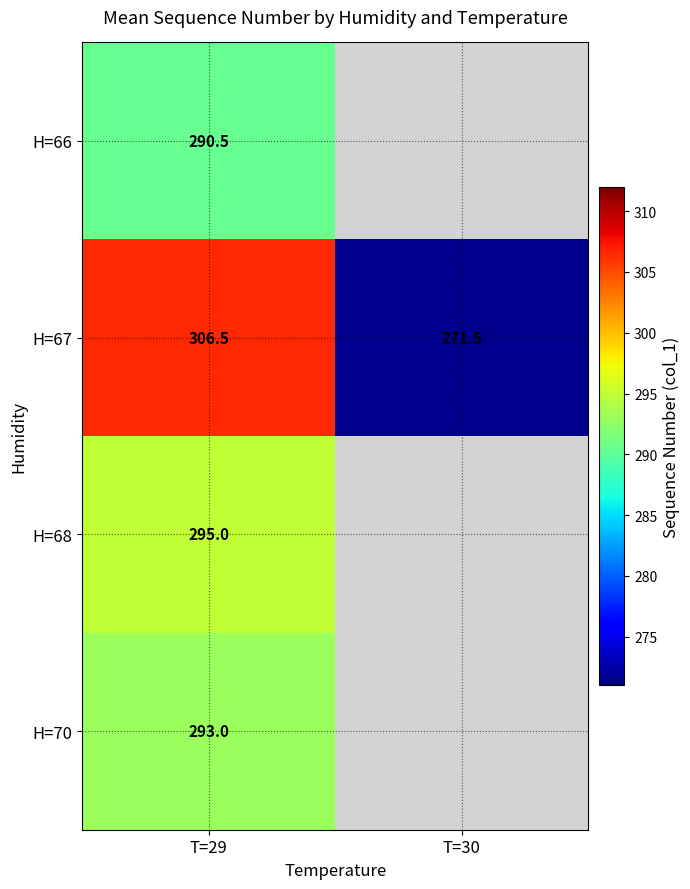

What is the sum of all H=67 values?

578.0